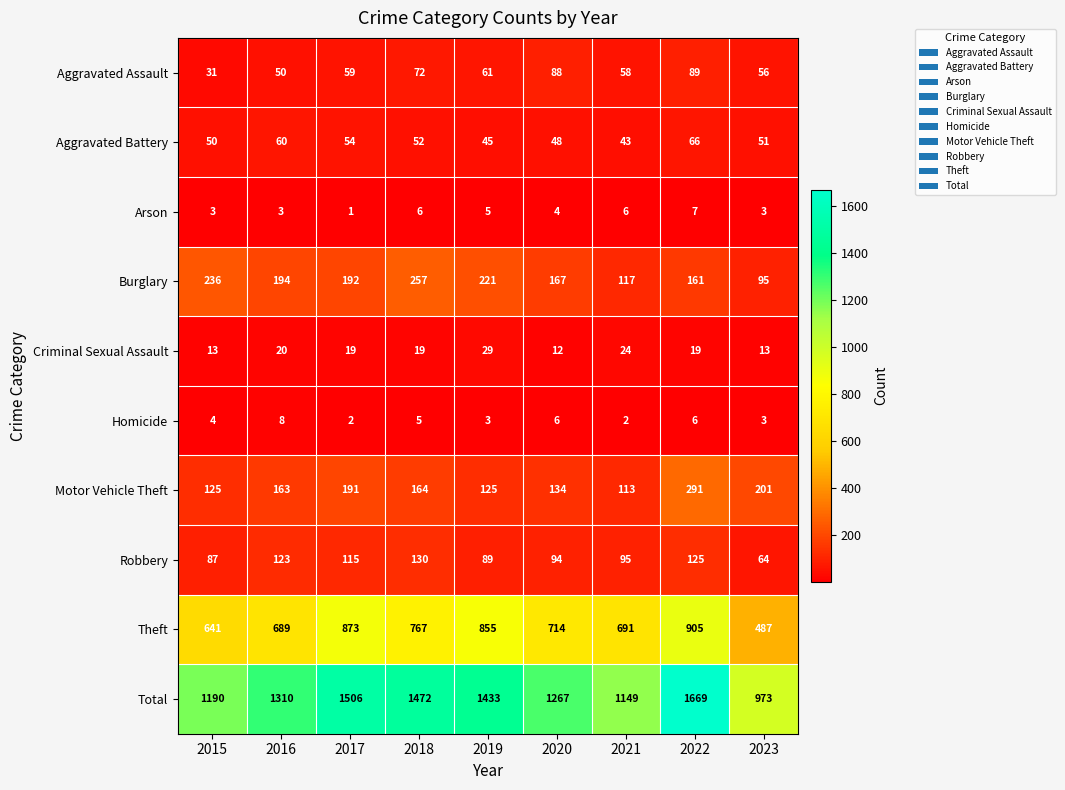

Which series has the widest spread of values?

Total